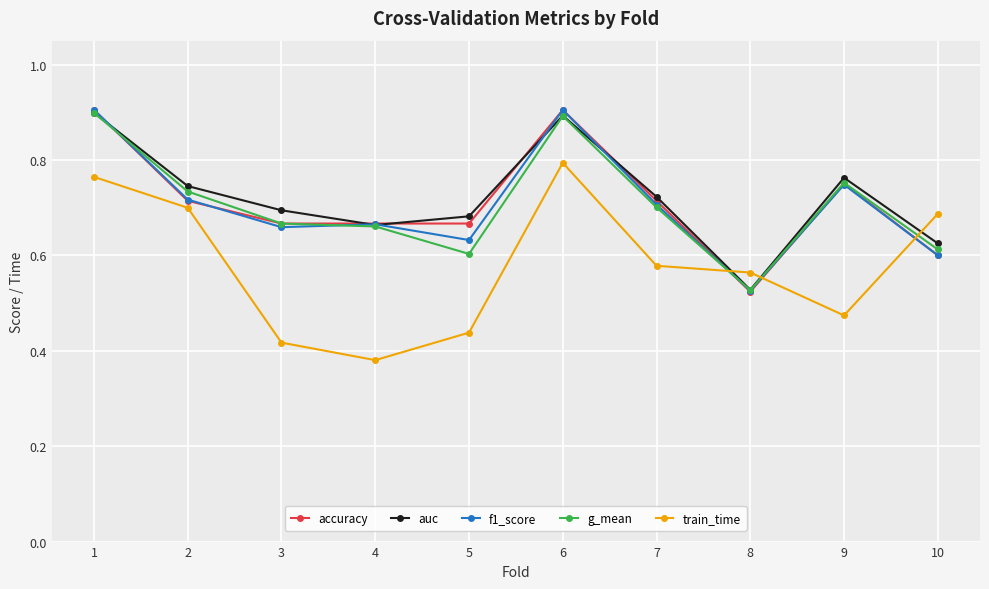

How many times do g_mean and train_time cross each other?

3